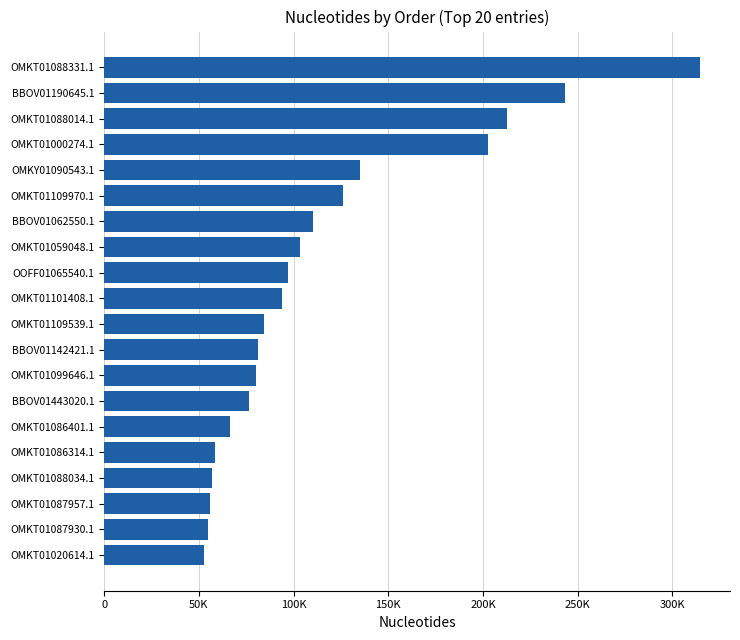

Are the bars horizontal?

Yes